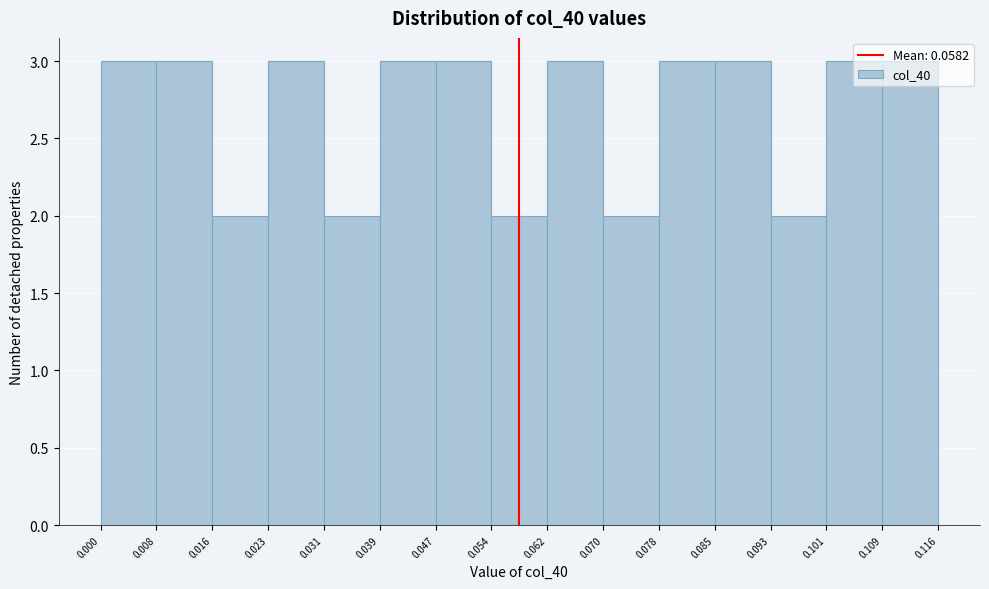

Reading left to right, transcribe this chart: for each bar, give the range it covers on the x-axis and its height. The values are not printed on the chart, so give them approximately, as read against the axis.

0.000 to 0.008: 3
0.008 to 0.016: 3
0.016 to 0.023: 2
0.023 to 0.031: 3
0.031 to 0.039: 2
0.039 to 0.047: 3
0.047 to 0.054: 3
0.054 to 0.062: 2
0.062 to 0.070: 3
0.070 to 0.078: 2
0.078 to 0.085: 3
0.085 to 0.093: 3
0.093 to 0.101: 2
0.101 to 0.109: 3
0.109 to 0.116: 3